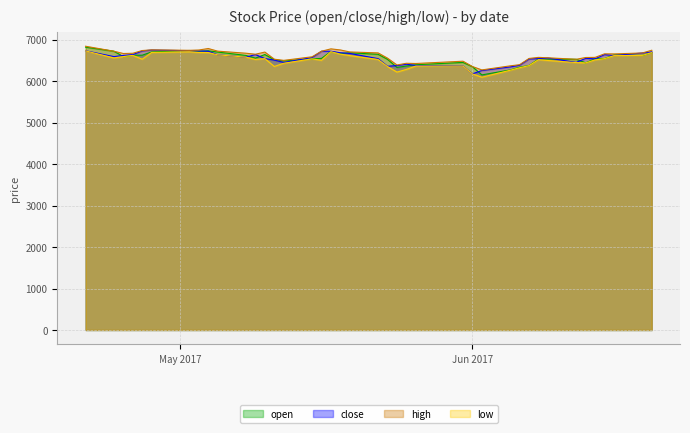

What is the smallest value displayed?

6093.7